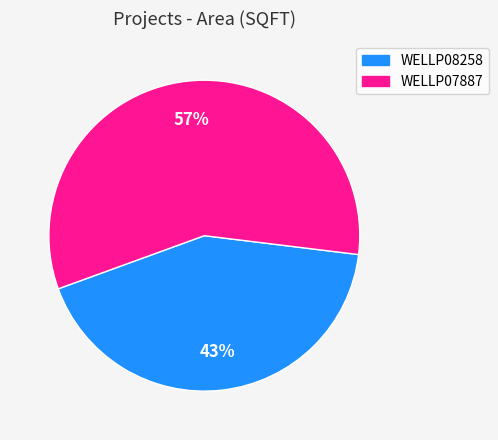

Which slice is the smallest?

WELLP08258